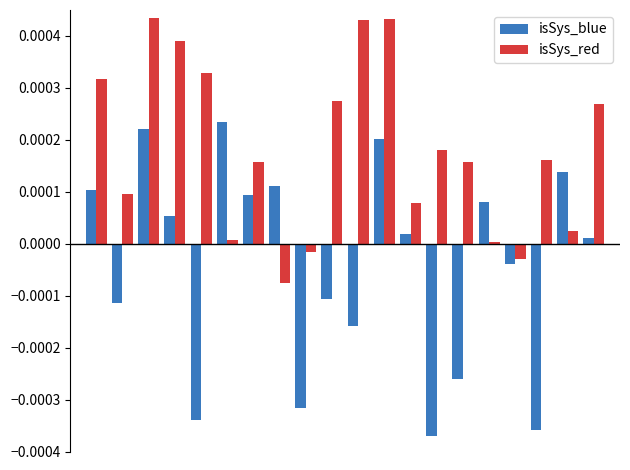

List the series in order of their peak value, lowest first.

isSys_blue, isSys_red